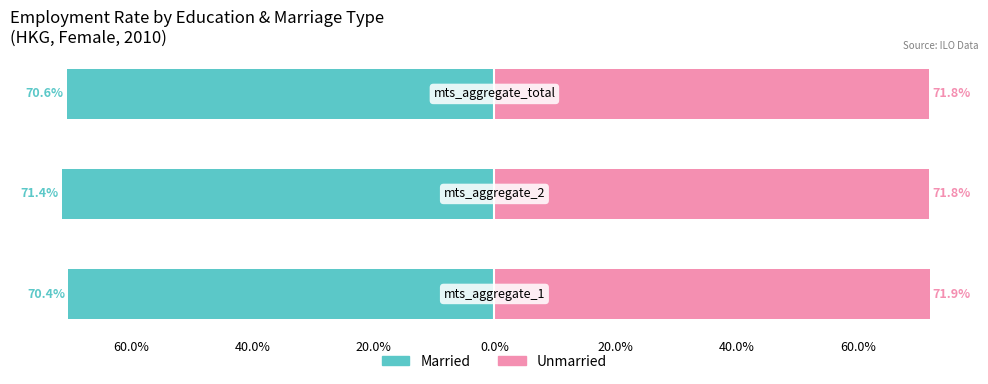

What is the greatest value displayed?

71.9